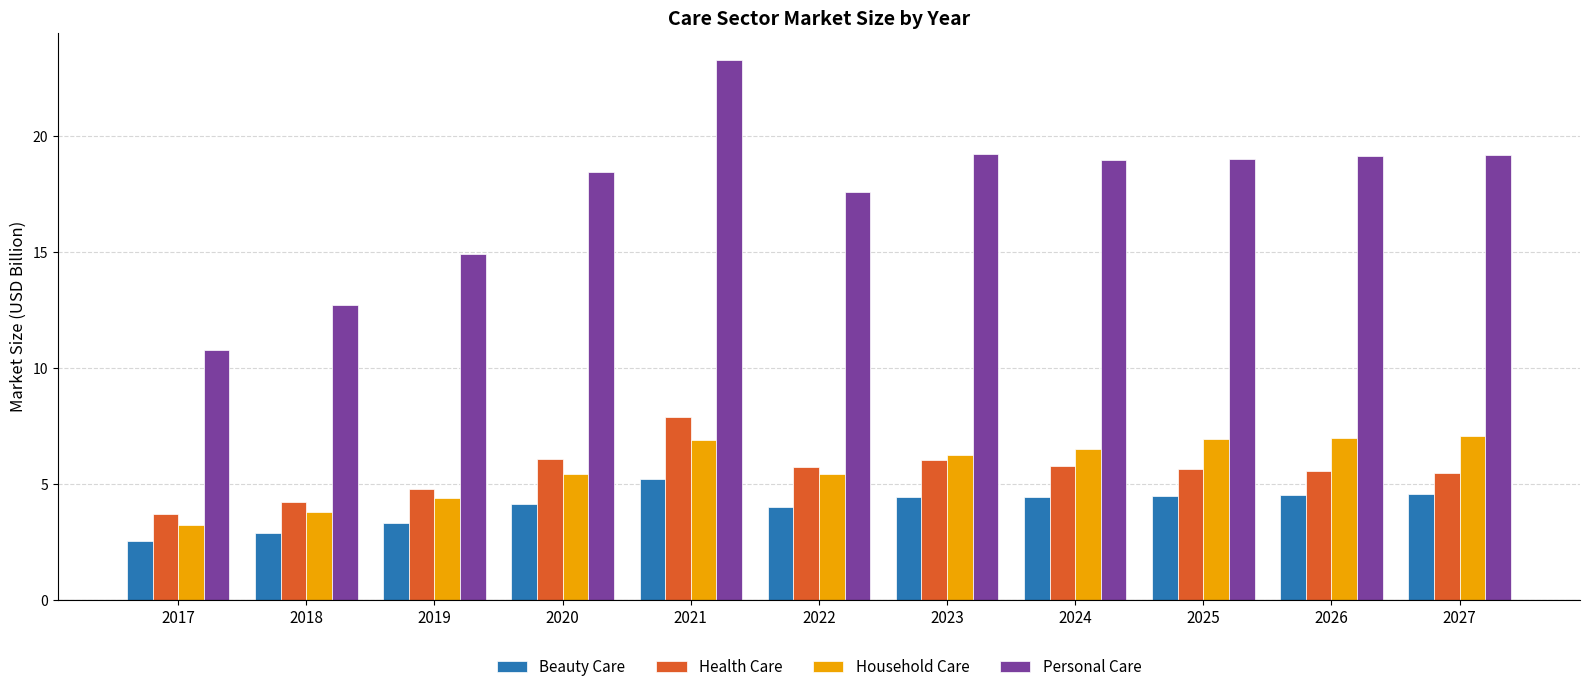

How many data points in Household Care are above 6?

6